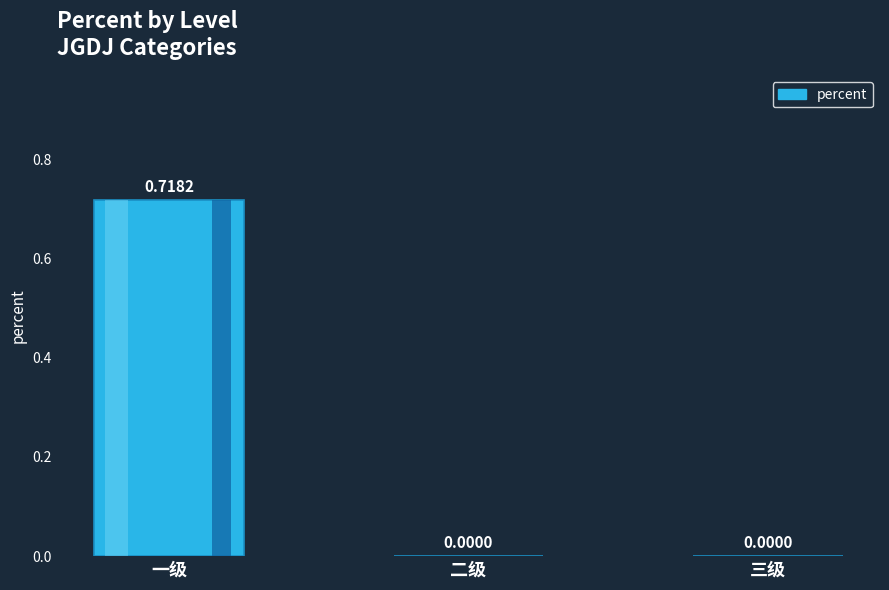

Where is the data nearest to the value 0?

二级